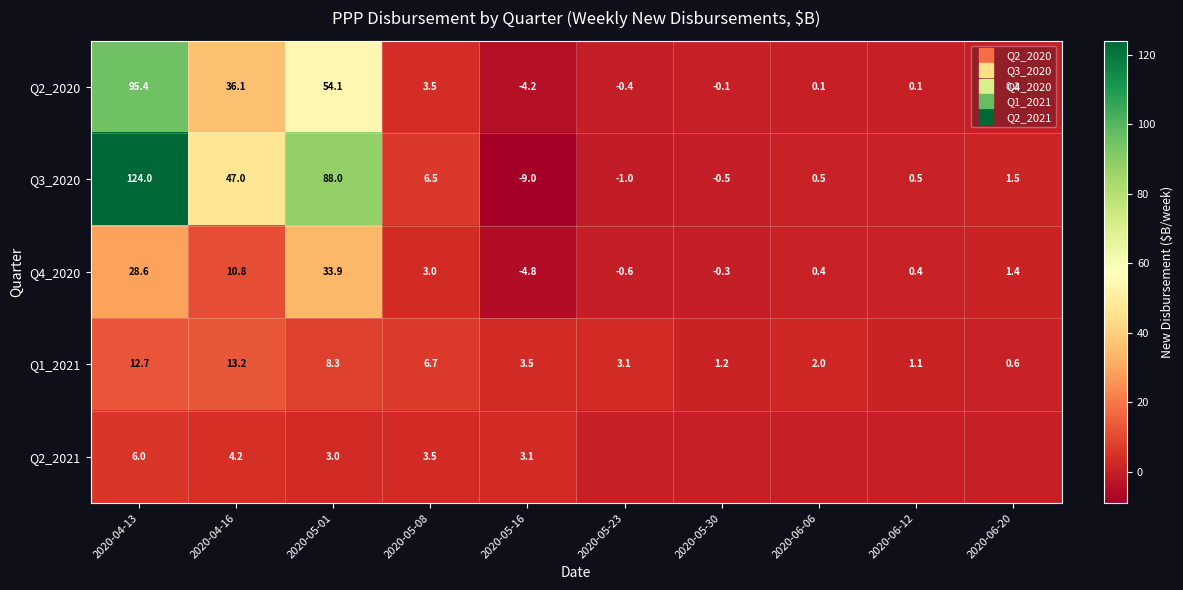

What is the maximum value for Q3_2020?

124.0